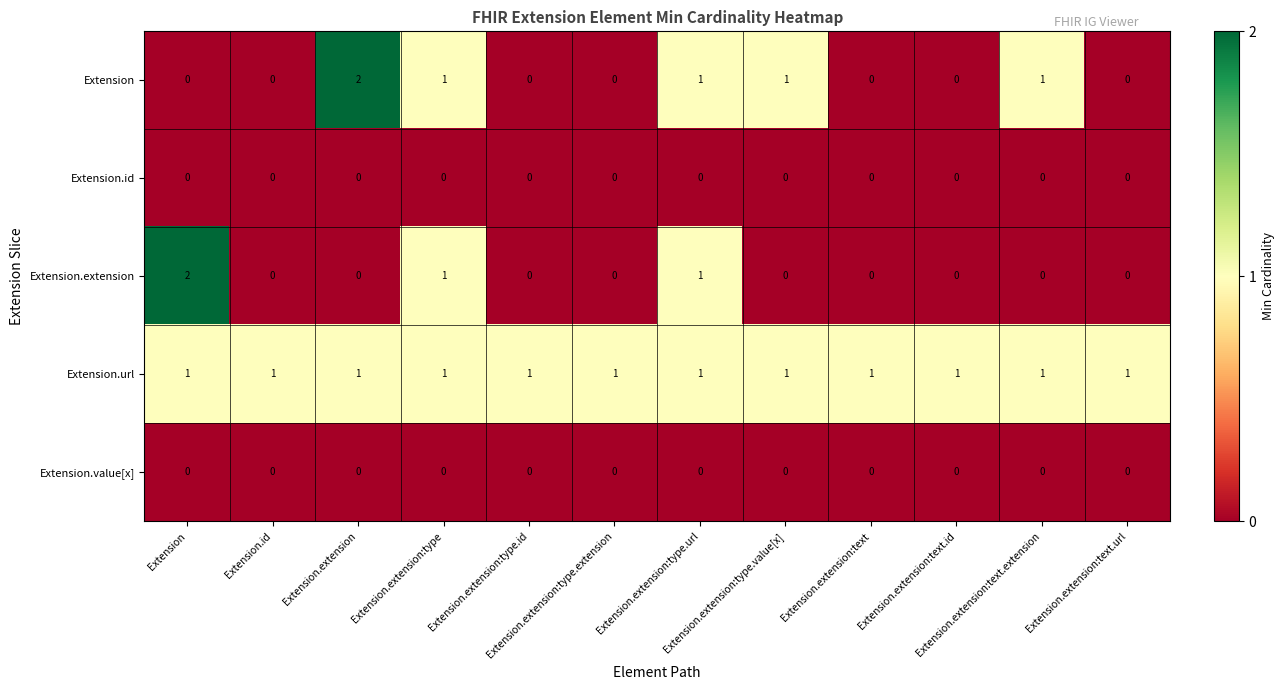

Which series has the largest total across all categories?

Extension.url